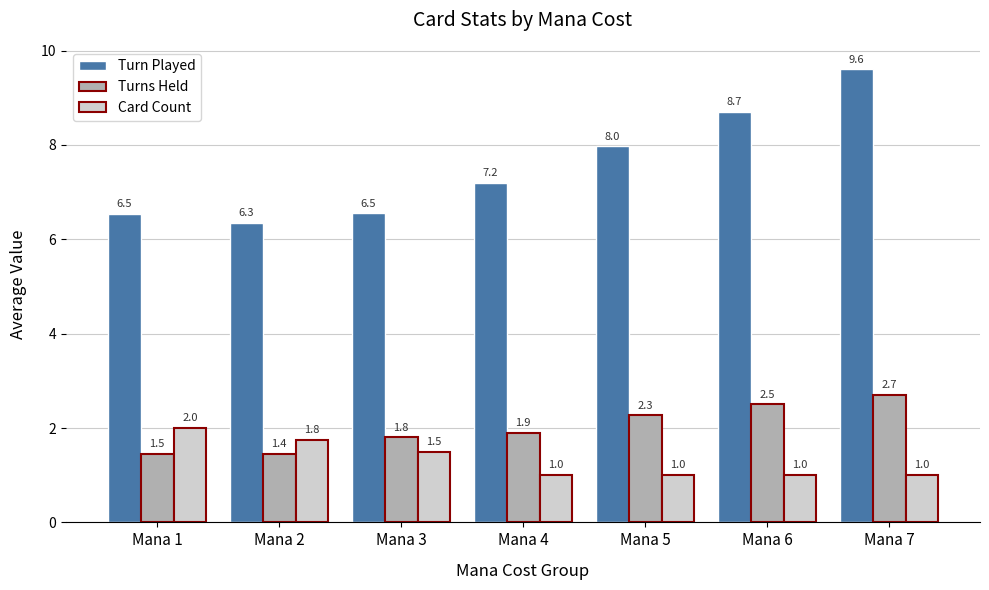

What is the minimum value shown in the chart?

1.0